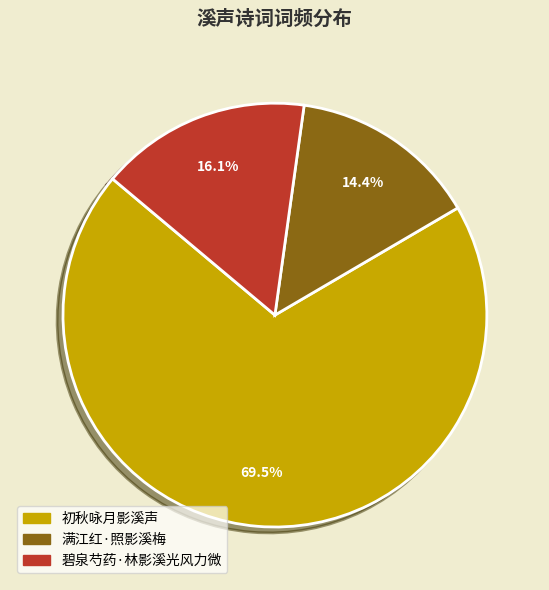

Is the sum of 初秋咏月影溪声 and 碧泉芍药·林影溪光风力微 greater than half?

Yes